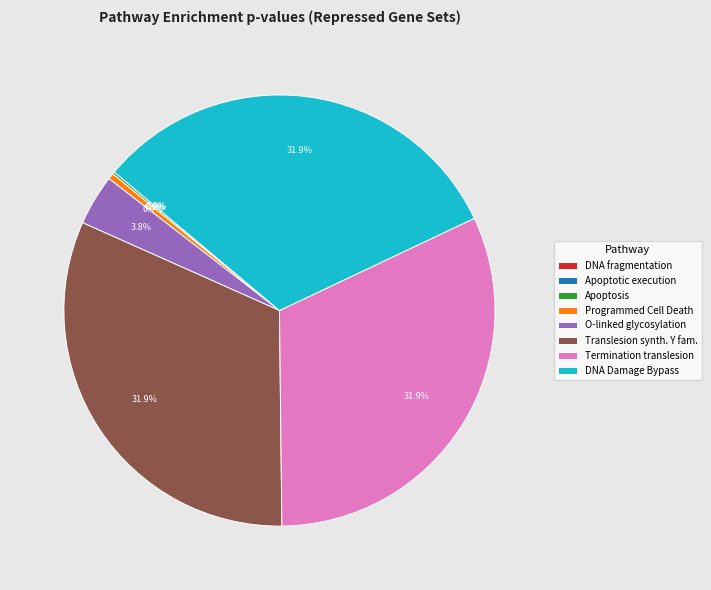

To the nearest percent, what is the difference between the largest and smallest slice percentages?

32%